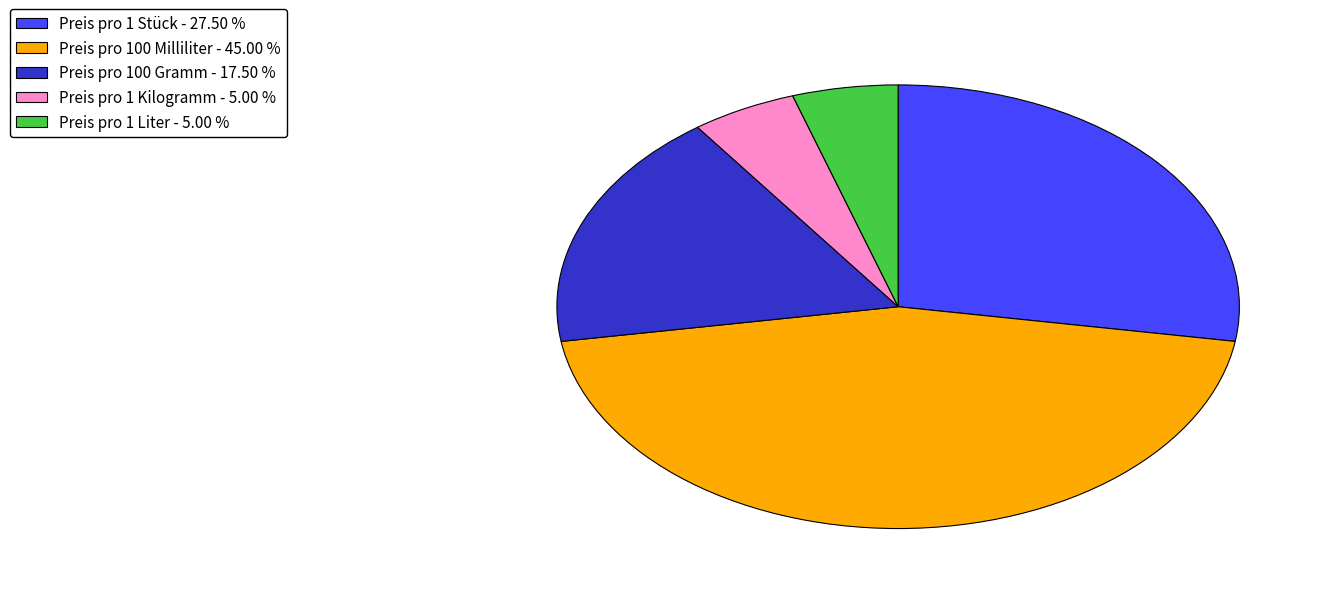

Is the sum of Preis pro 1 Liter - 5.00 % and Preis pro 1 Stück - 27.50 % greater than half?

No